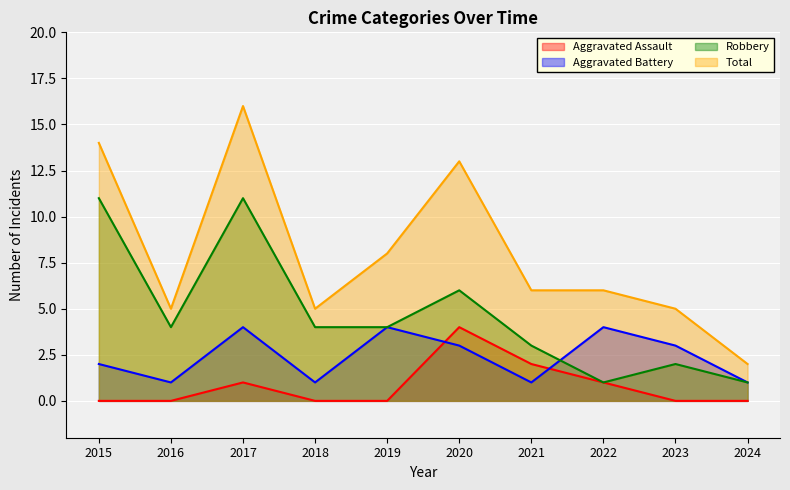

At how many categories does at least one series exceed 15?

1